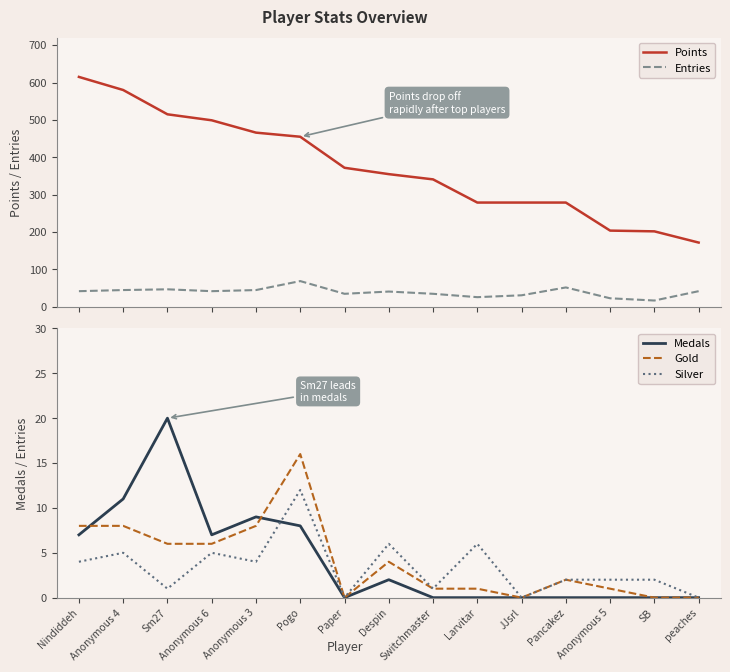

Which series changed the most between Despin and Pancakez?

Points